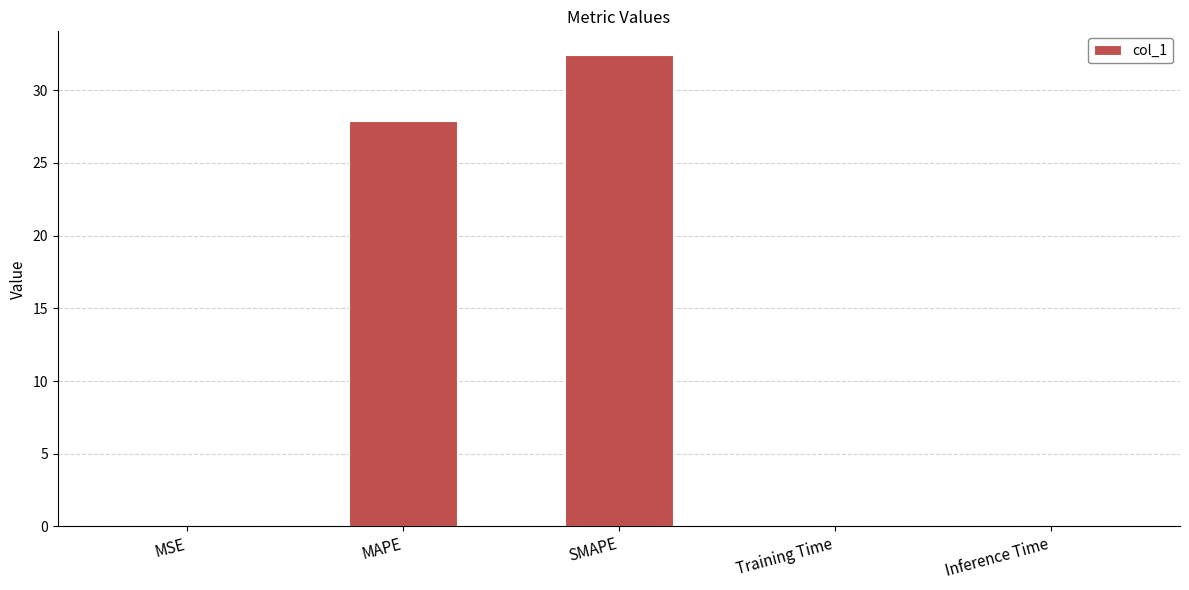

What is the sum of the values at Inference Time and SMAPE?

32.4